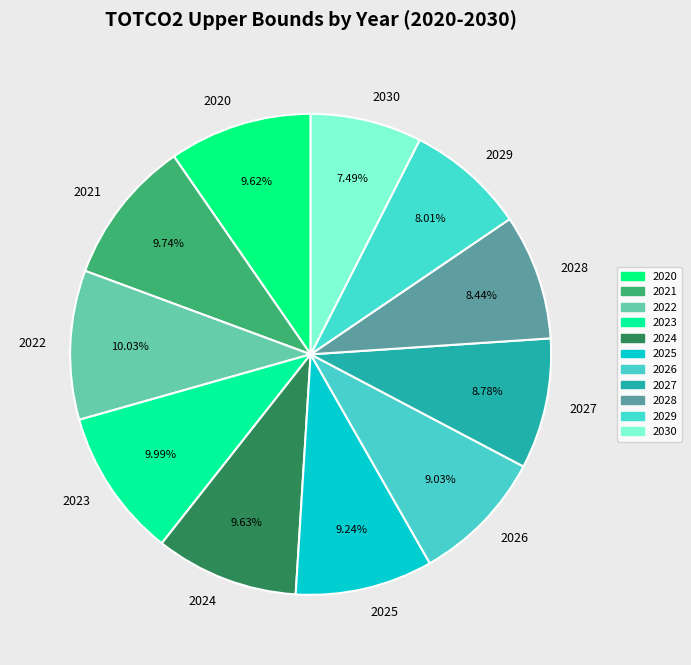

Does any single category account for the majority?

No